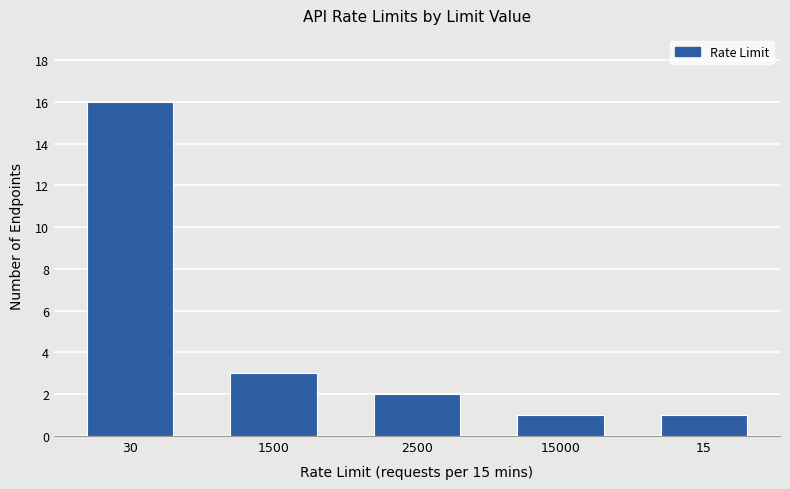

Are the bars horizontal?

No